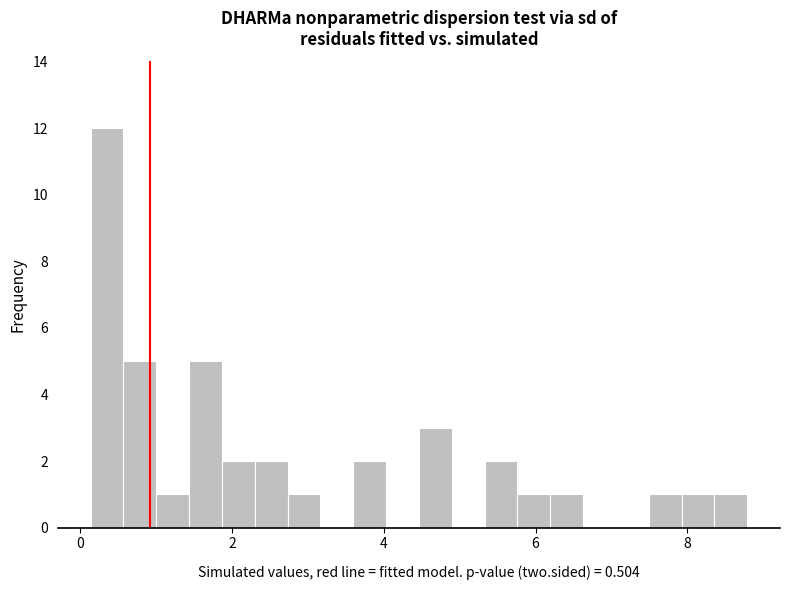

Read against the x-axis, roughly where is the centre of the tallest bar?

0.4